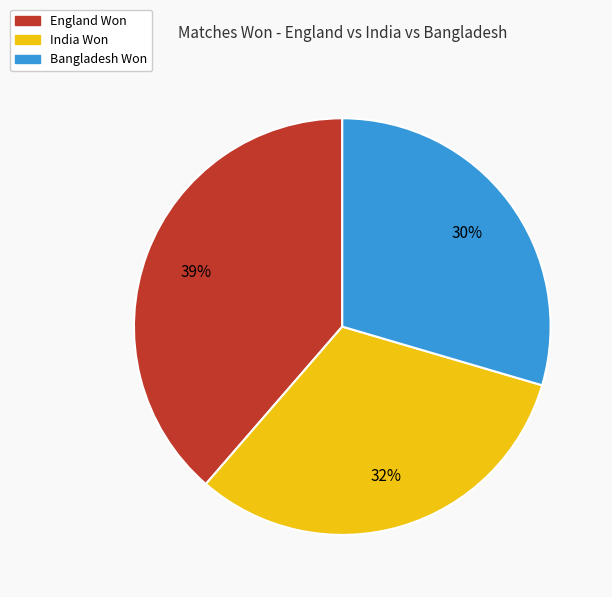

To the nearest percent, what is the difference between the largest and smallest slice percentages?

9%